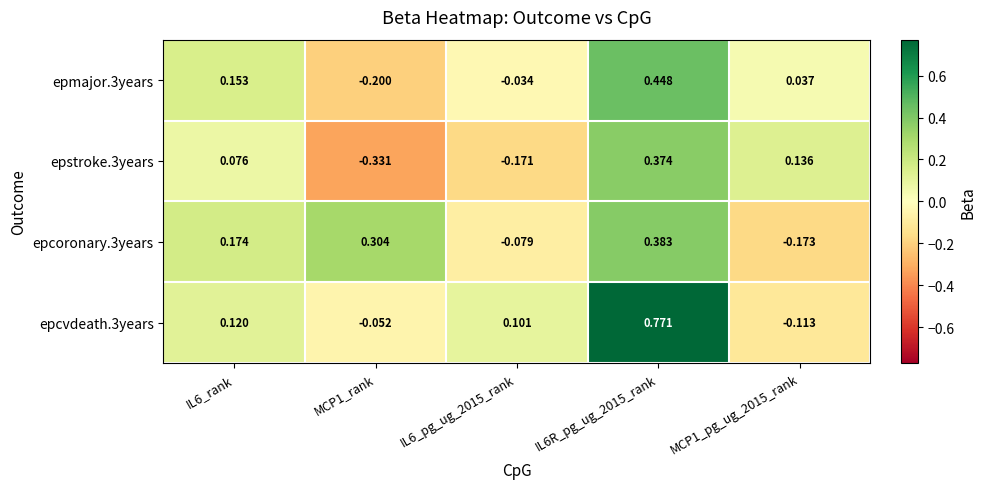

Is the value of epmajor.3years at IL6_pg_ug_2015_rank greater than the value of epcvdeath.3years at IL6R_pg_ug_2015_rank?

No